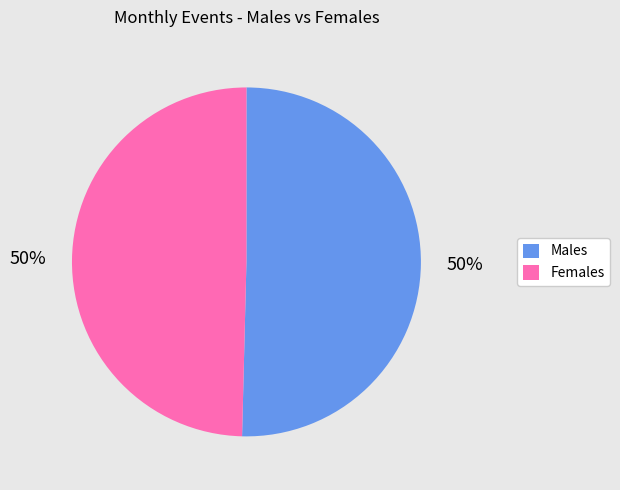

Count the number of slices in the pie.

2